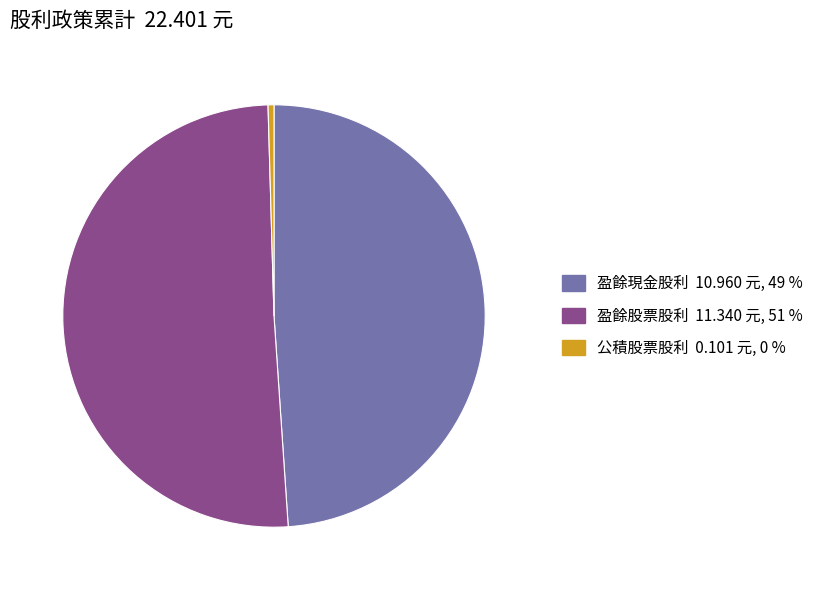

How many segments does this pie chart have?

3